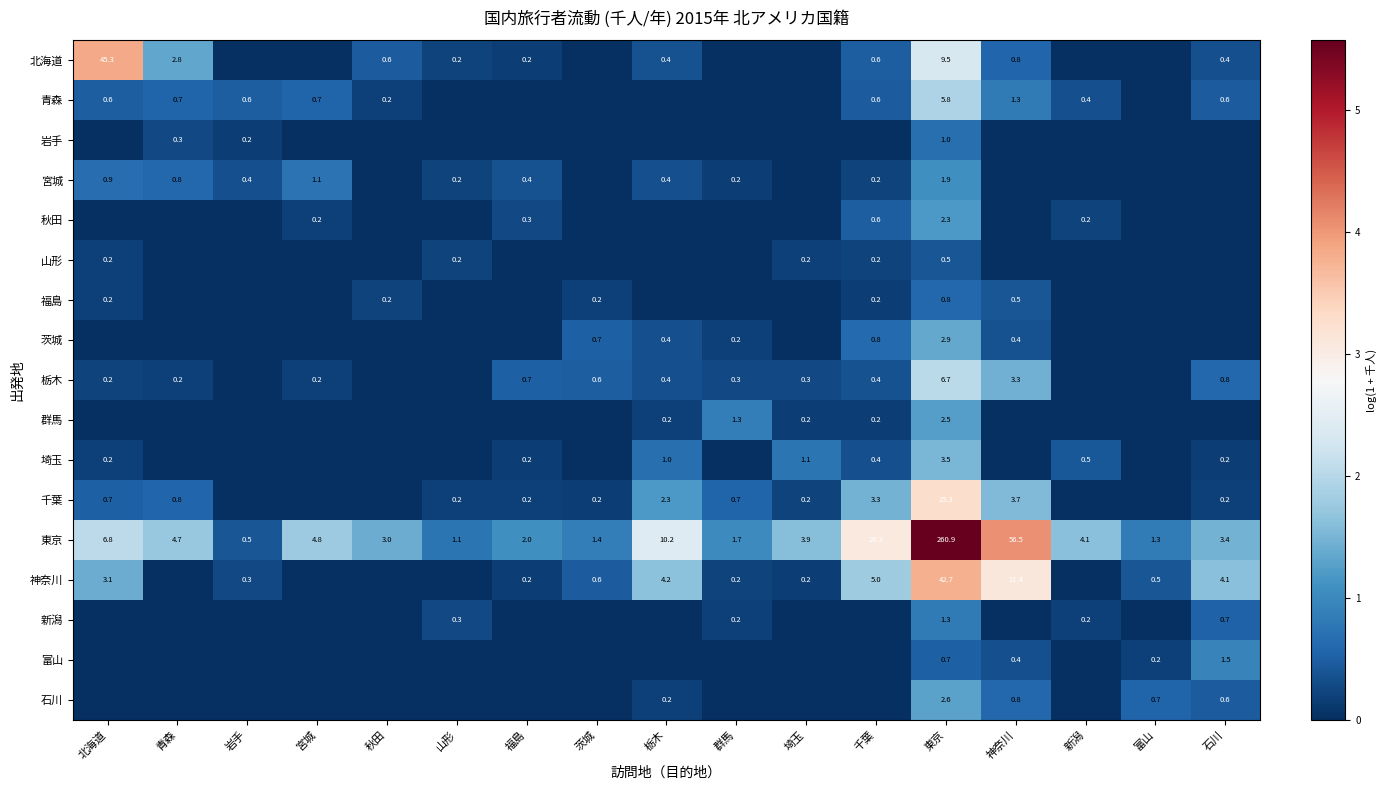

The value of 石川 at 栃木 is 0.2. True or false?

True